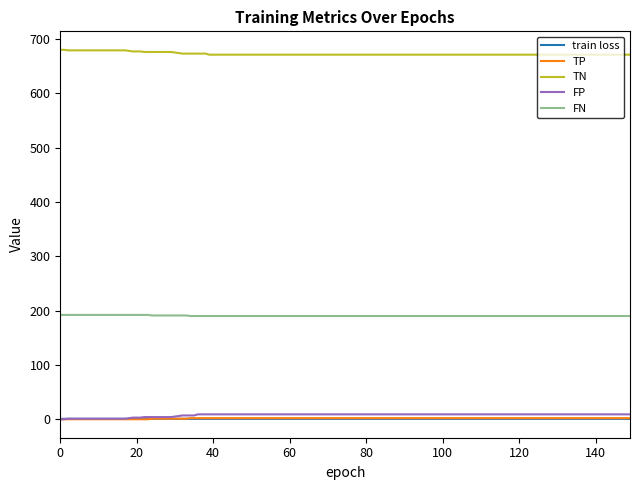

At how many categories does at least one series exceed 661?

150